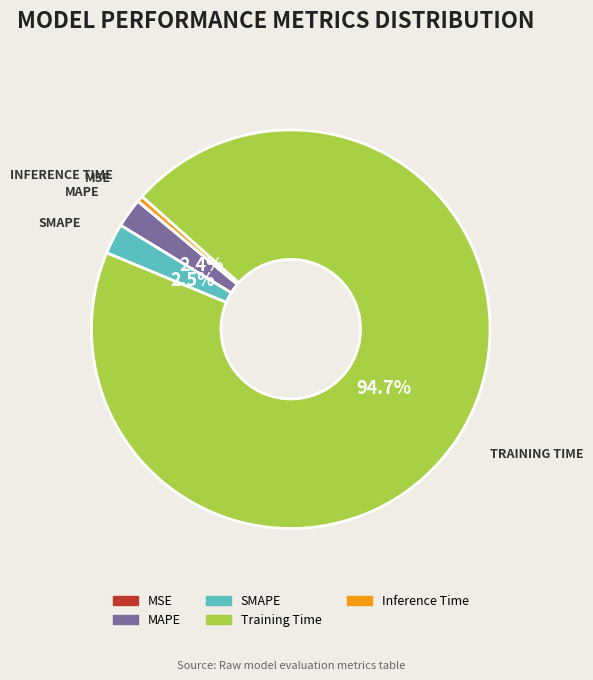

Which slice is the largest?

Training Time